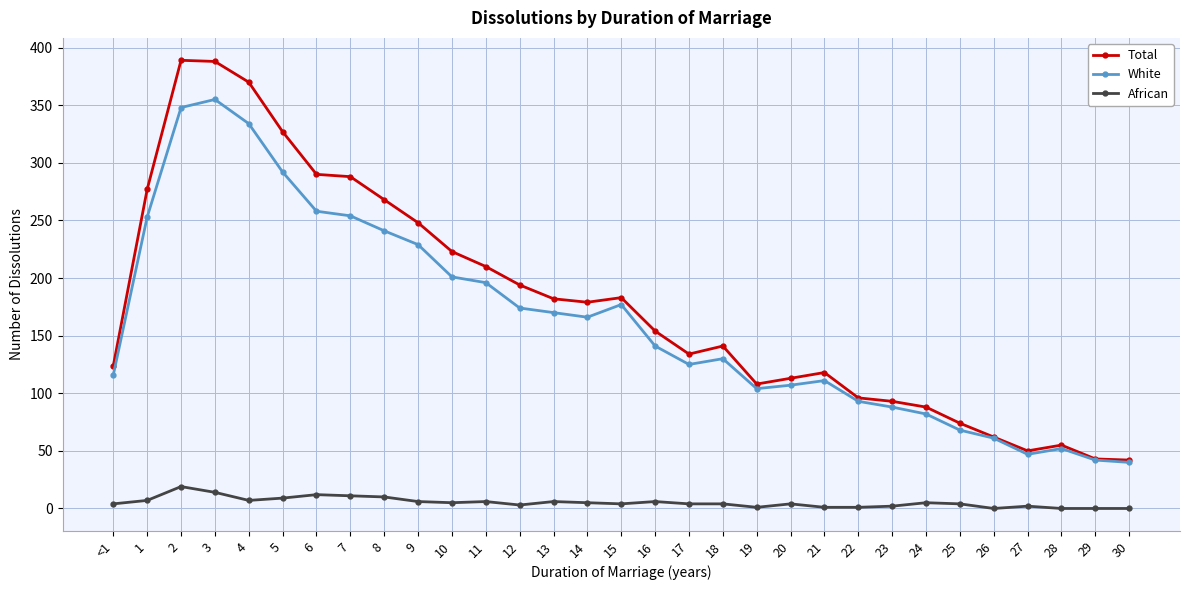

What is the sum of all Total values?

5511